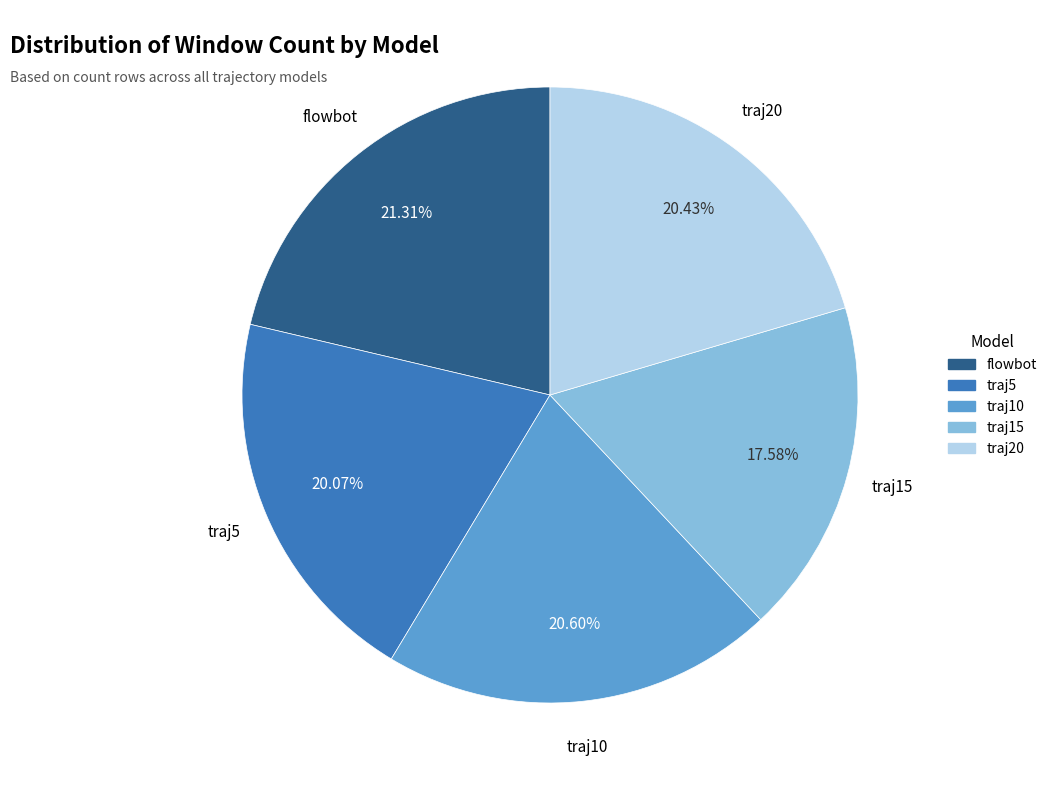

What portion of the pie excludes flowbot?

78.7%